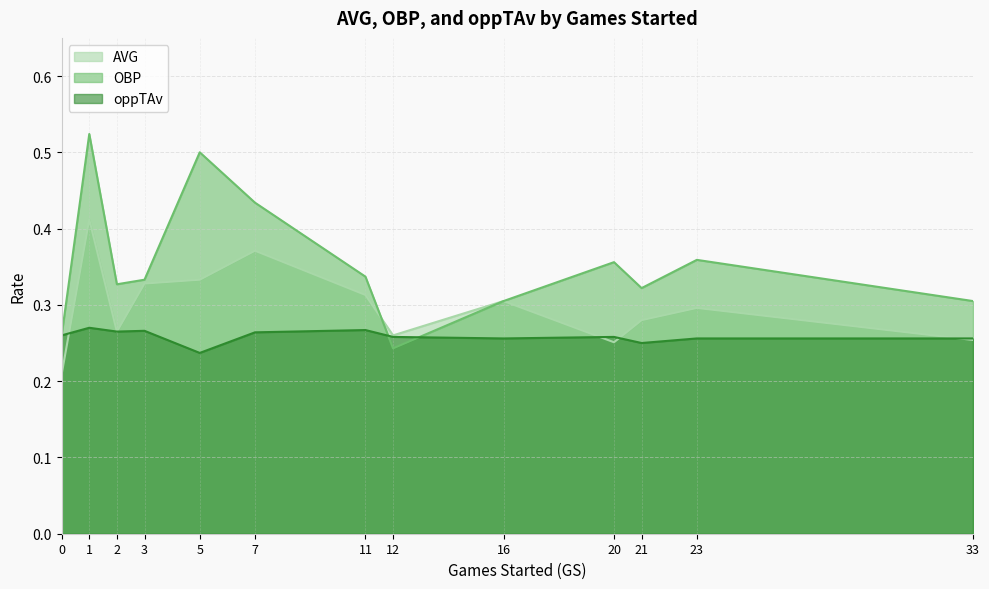

Count the number of categories in the chart.

13